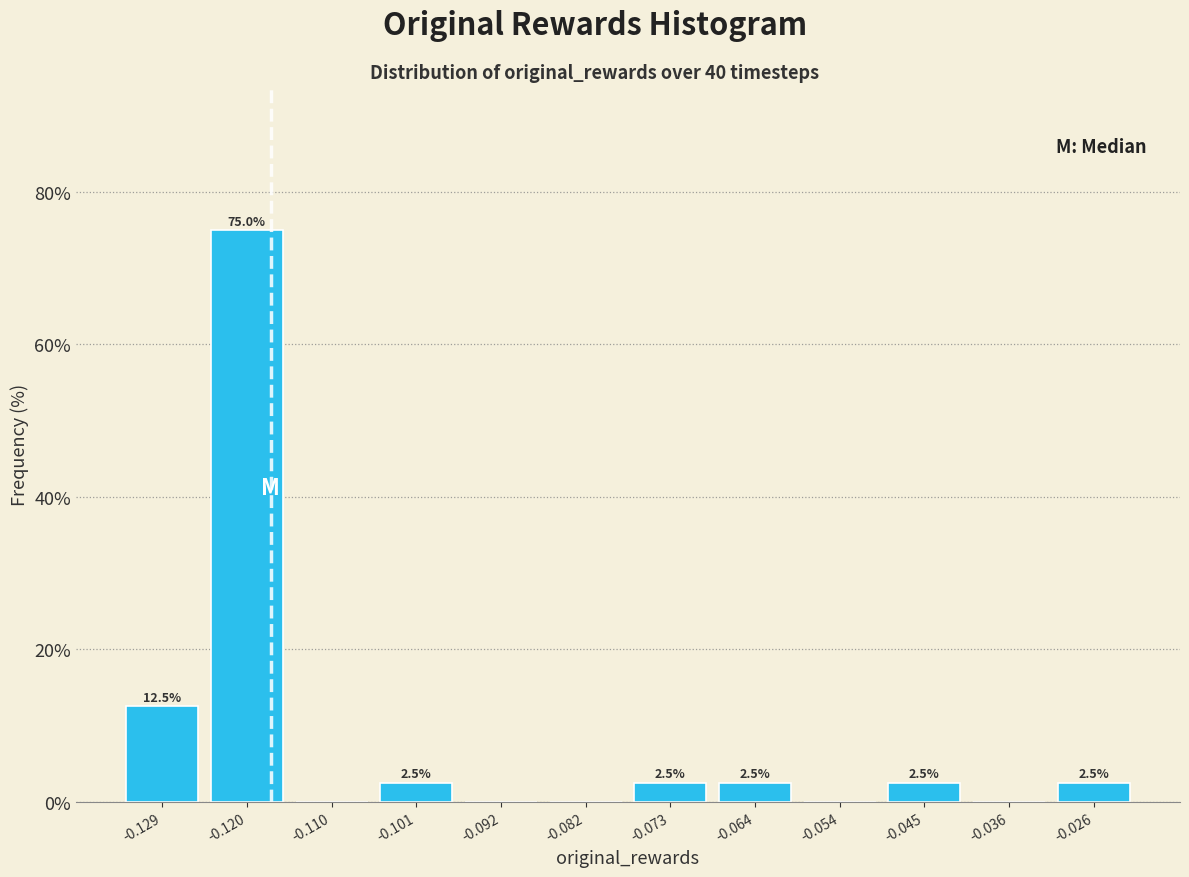

Which range on the x-axis has the tallest bar?

-0.124 to -0.115